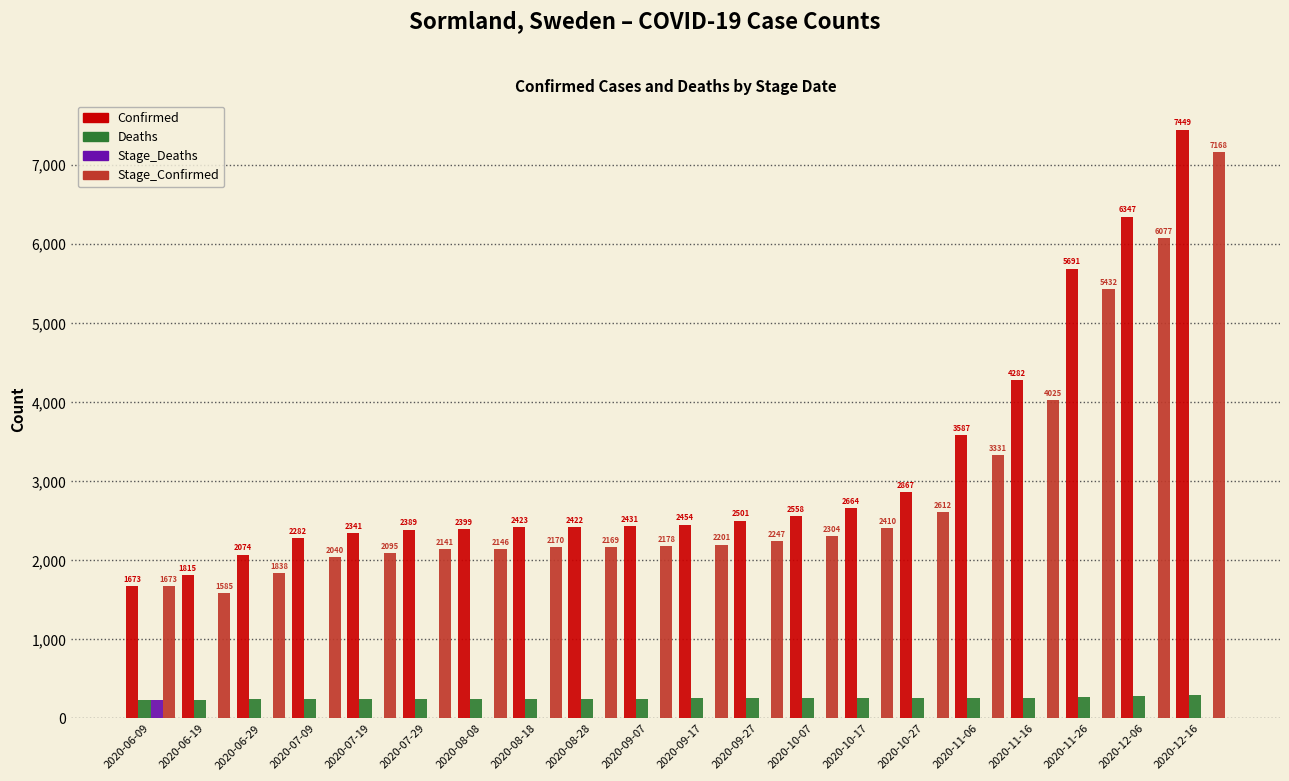

Reading left to right, transcribe all the data shown in this chart.

Confirmed: 2020-06-09=1673	2020-06-19=1815	2020-06-29=2074	2020-07-09=2282	2020-07-19=2341	2020-07-29=2389	2020-08-08=2399	2020-08-18=2423	2020-08-28=2422	2020-09-07=2431	2020-09-17=2454	2020-09-27=2501	2020-10-07=2558	2020-10-17=2664	2020-10-27=2867	2020-11-06=3587	2020-11-16=4282	2020-11-26=5691	2020-12-06=6347	2020-12-16=7449
Deaths: 2020-06-09=230	2020-06-19=236	2020-06-29=242	2020-07-09=246	2020-07-19=248	2020-07-29=253	2020-08-08=253	2020-08-18=253	2020-08-28=253	2020-09-07=253	2020-09-17=254	2020-09-27=254	2020-10-07=254	2020-10-17=255	2020-10-27=256	2020-11-06=257	2020-11-16=259	2020-11-26=270	2020-12-06=281	2020-12-16=292
Stage_Deaths: 2020-06-09=230	2020-06-19=6	2020-06-29=6	2020-07-09=4	2020-07-19=2	2020-07-29=5	2020-08-08=0	2020-08-18=0	2020-08-28=0	2020-09-07=0	2020-09-17=1	2020-09-27=0	2020-10-07=0	2020-10-17=1	2020-10-27=1	2020-11-06=1	2020-11-16=2	2020-11-26=11	2020-12-06=11	2020-12-16=11
Stage_Confirmed: 2020-06-09=1673	2020-06-19=1585	2020-06-29=1838	2020-07-09=2040	2020-07-19=2095	2020-07-29=2141	2020-08-08=2146	2020-08-18=2170	2020-08-28=2169	2020-09-07=2178	2020-09-17=2201	2020-09-27=2247	2020-10-07=2304	2020-10-17=2410	2020-10-27=2612	2020-11-06=3331	2020-11-16=4025	2020-11-26=5432	2020-12-06=6077	2020-12-16=7168